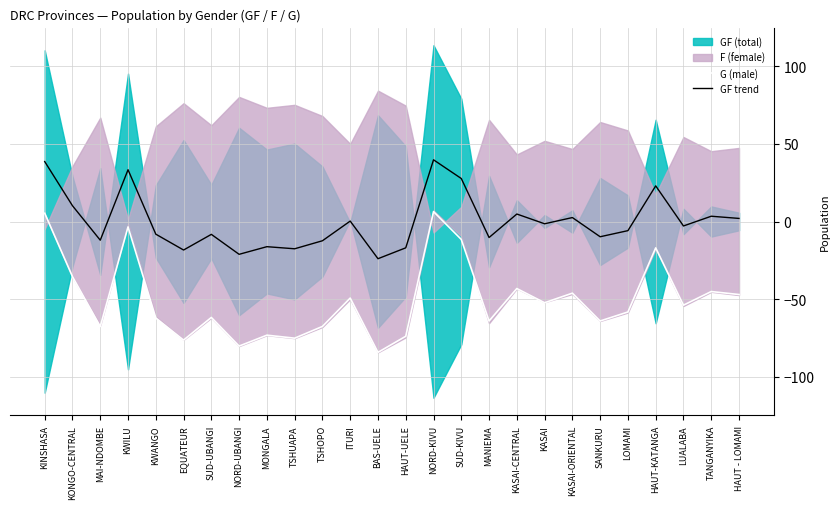

Rank the series at KWILU from highest to lowest value.

GF trend, G (male)